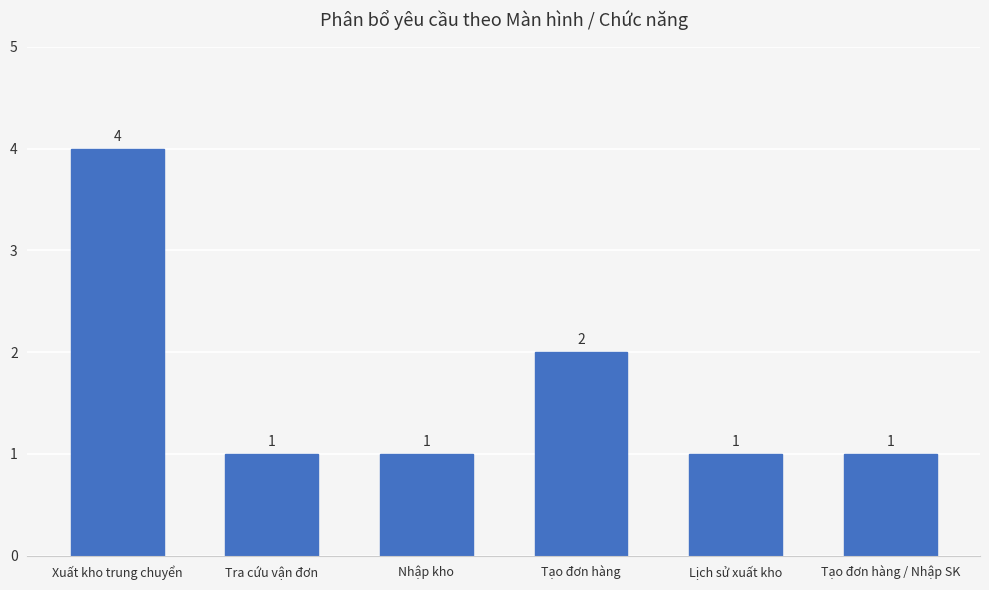

What is the average value?

2